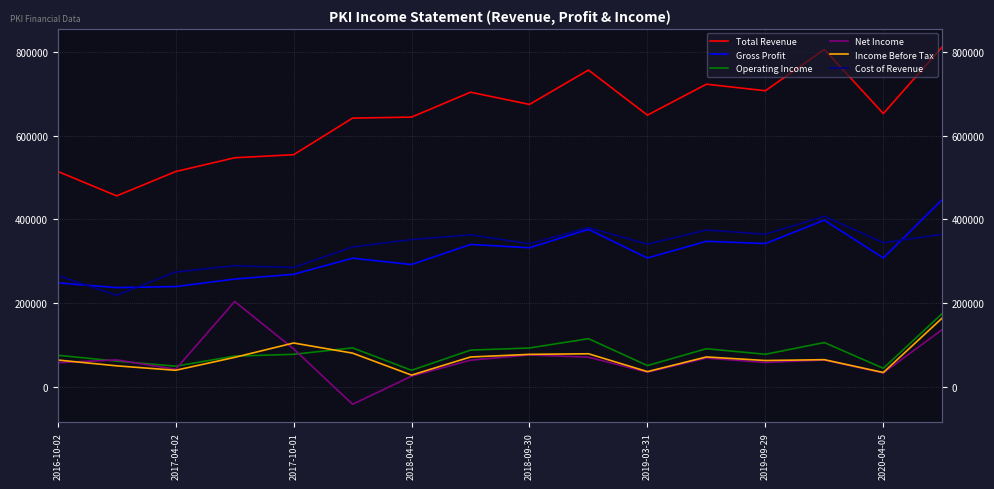

Rank the series at 2020-04-05 from highest to lowest value.

Total Revenue, Cost of Revenue, Gross Profit, Operating Income, Income Before Tax, Net Income